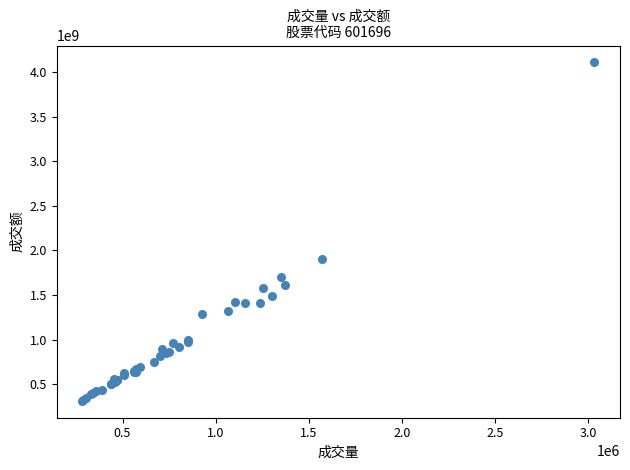

What Y value in the scatter plot is closest to 2211413758?

1909253302